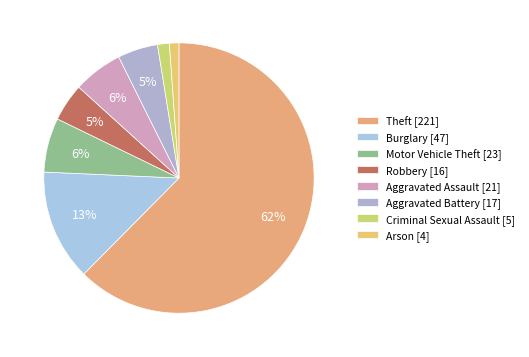

How many segments does this pie chart have?

8